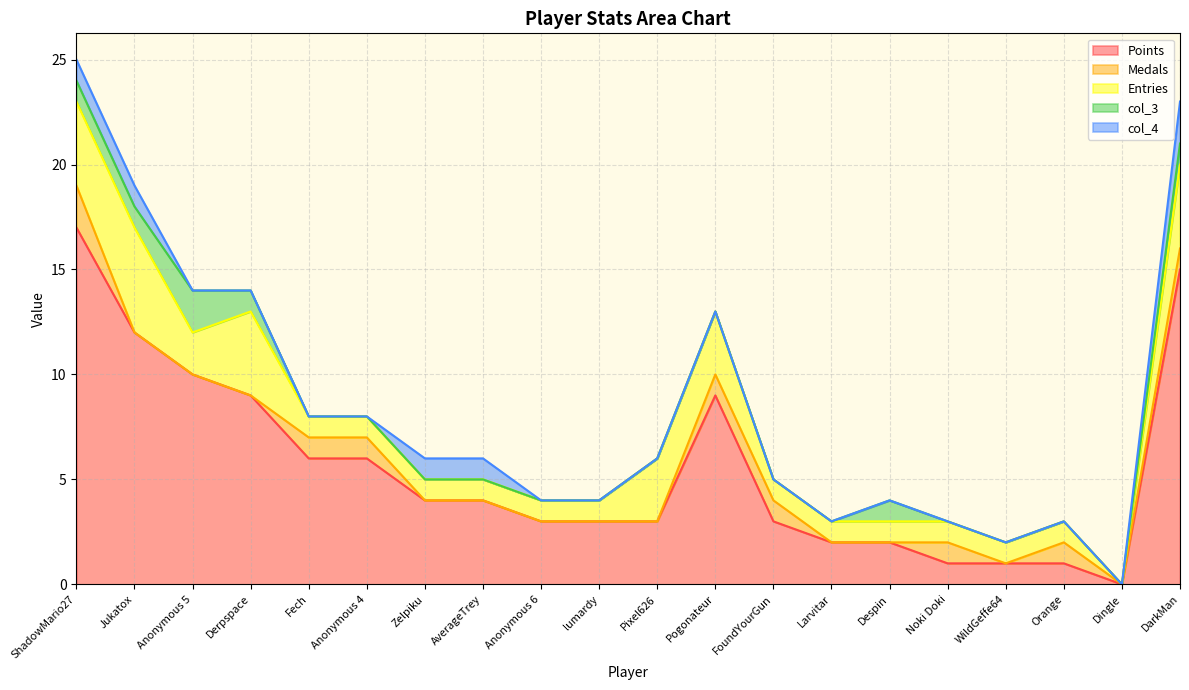

Which series changed the most between Anonymous 4 and Zelpiku?

Points